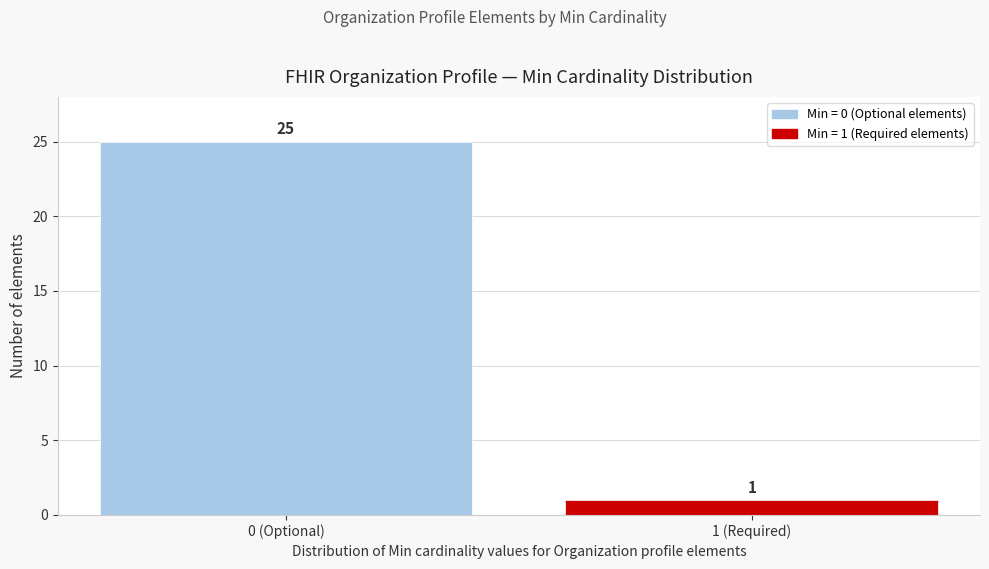

Reading left to right, what are all the values shown in this chart?

25	1